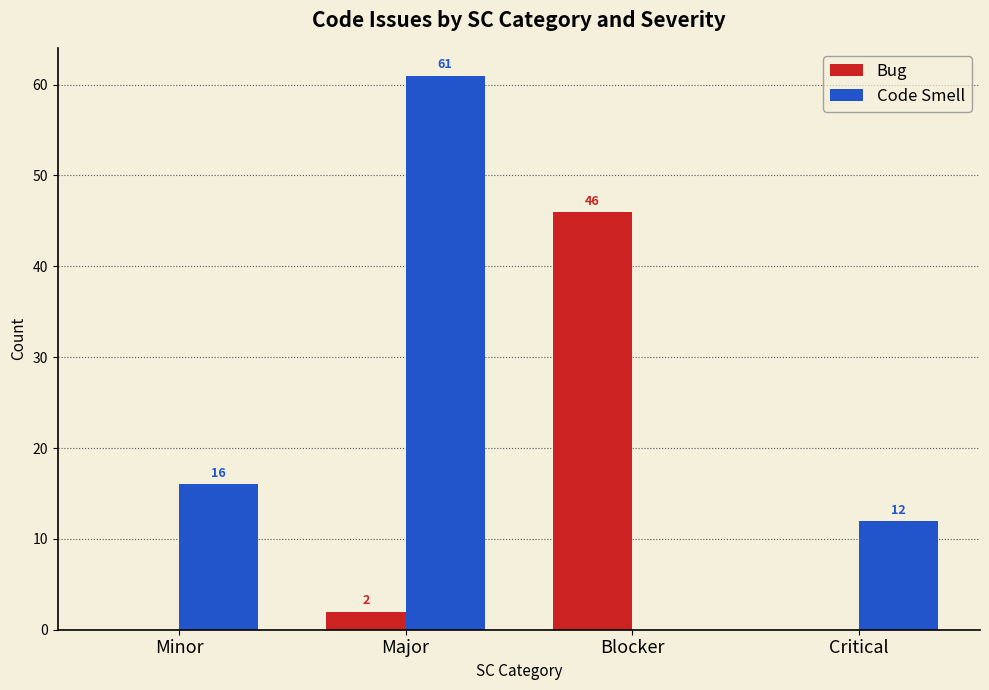

What is the highest value of the Code Smell series?

61